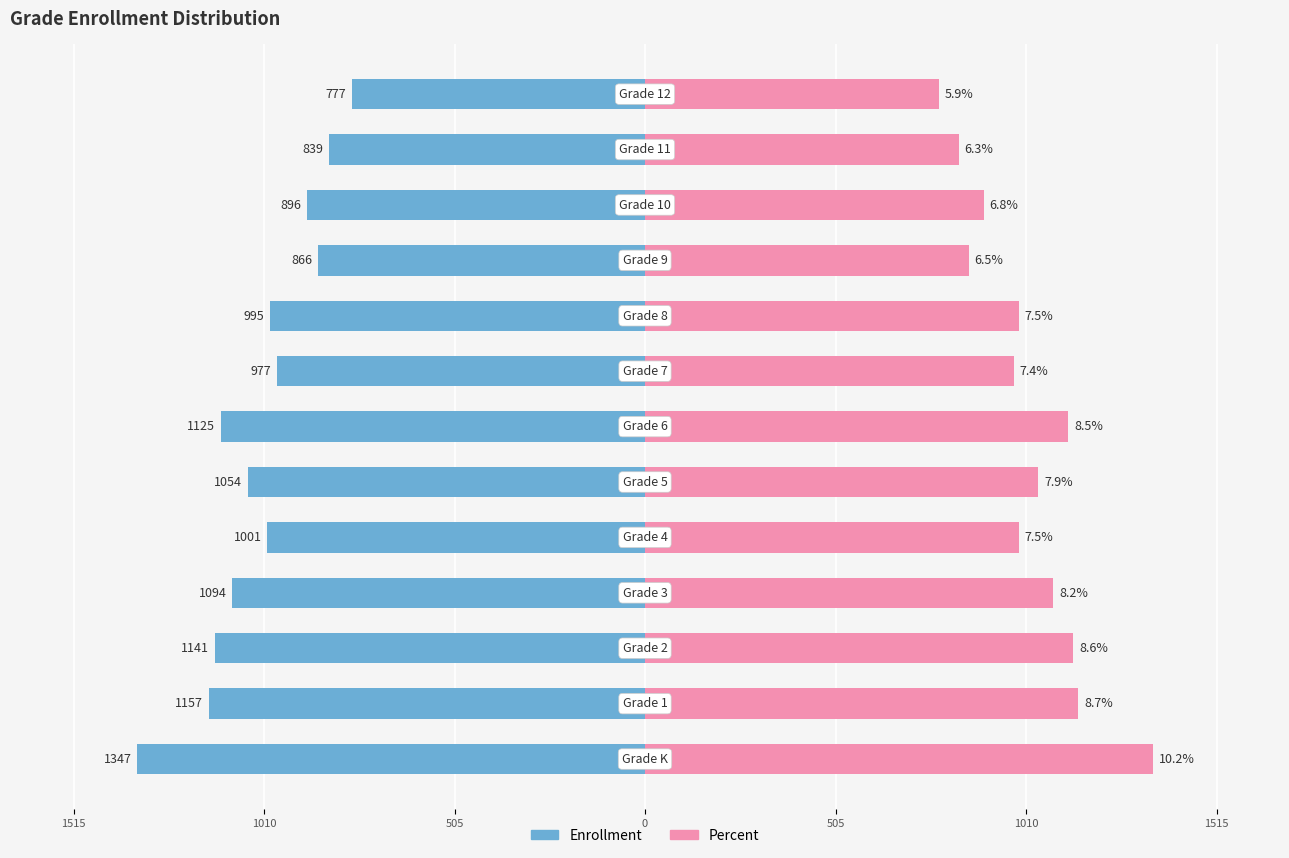

Reading left to right, extract all data points from this chart.

Enrollment: -1347.0	-1157.0	-1141.0	-1094.0	-1001.0	-1054.0	-1125.0	-977.0	-995.0	-866.0	-896.0	-839.0	-777.0
Percent: 1347.0	1148.9	1135.7	1082.9	990.4	1043.3	1122.5	977.2	990.4	858.4	898.0	832.0	779.1